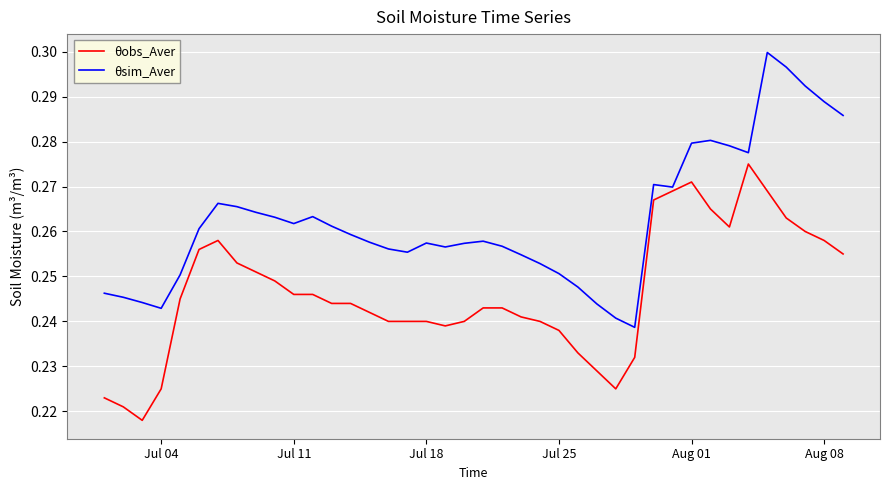

List the series in order of their peak value, lowest first.

θobs_Aver, θsim_Aver